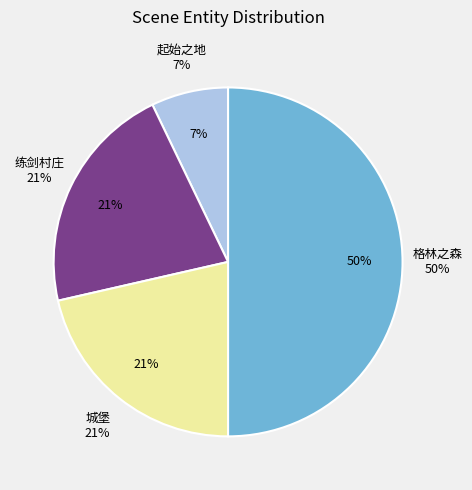

What percentage do 练剑村庄 and 格林之森 together represent?

71.4%